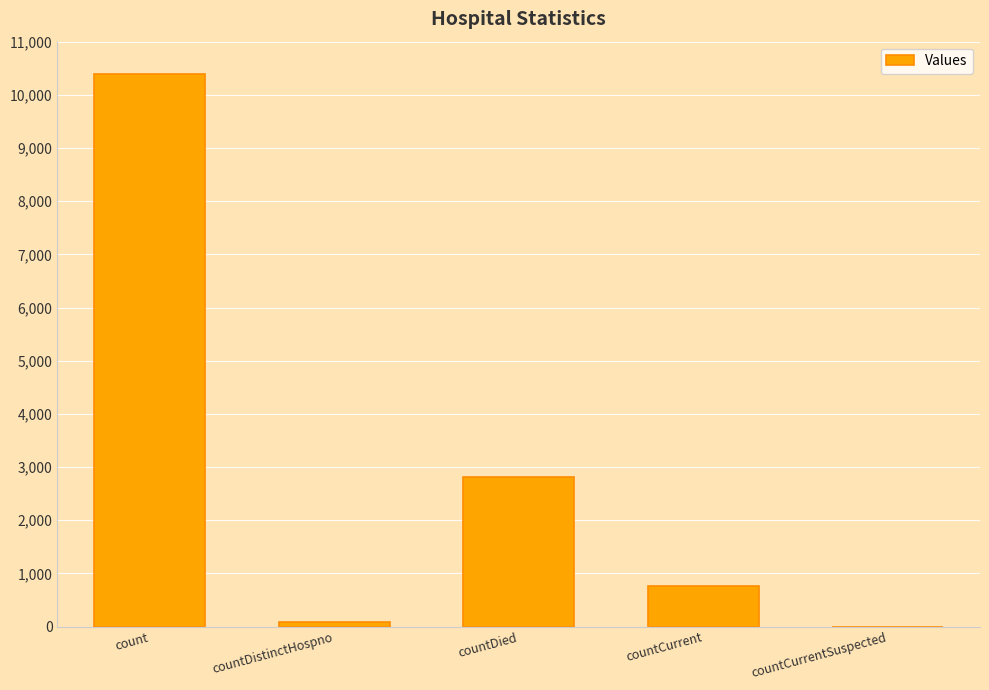

What is the sum of all values?

14043